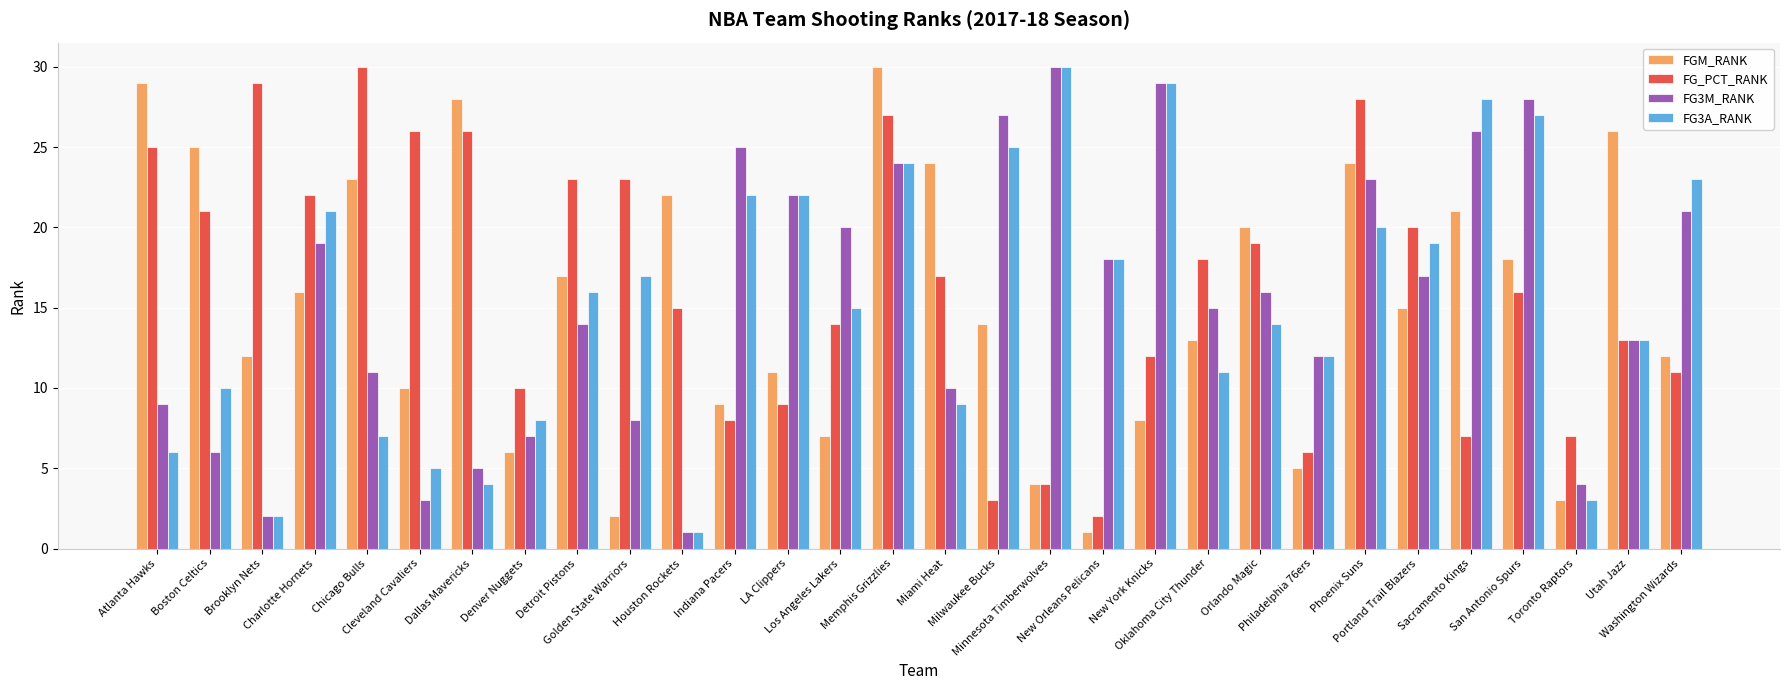

What is the sum of all FG3A_RANK values?

461